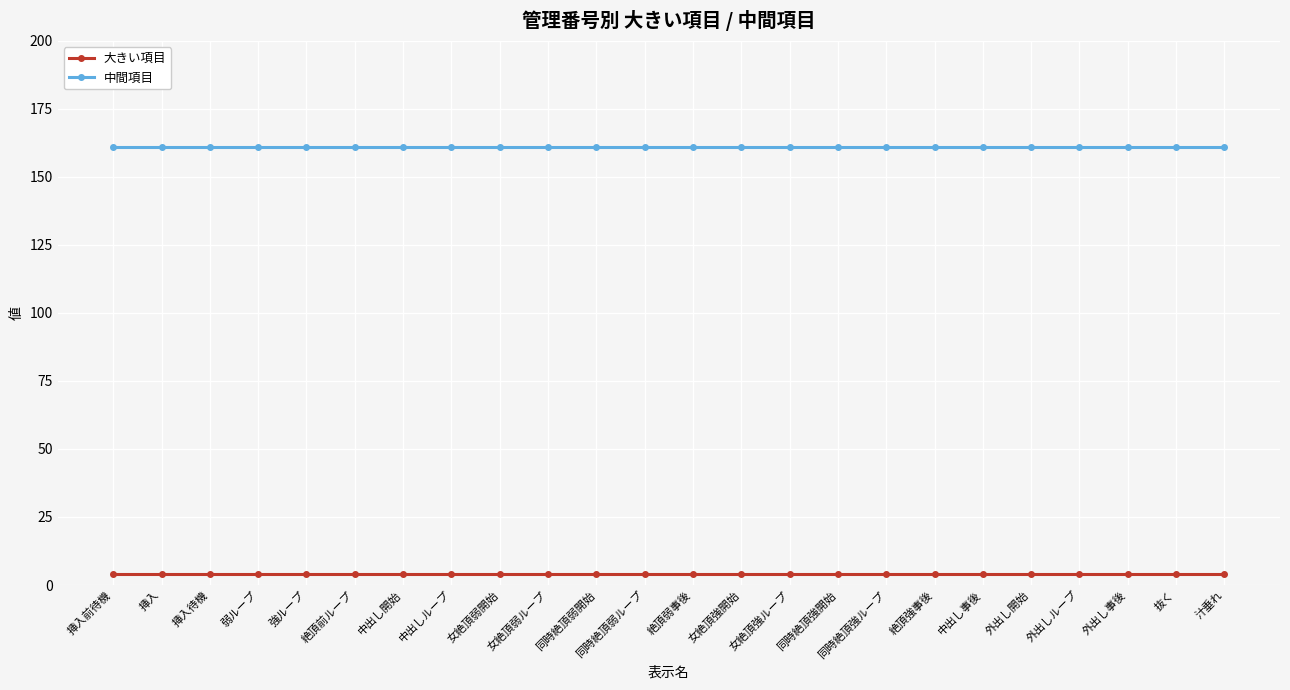

How many lines are shown in the chart?

2